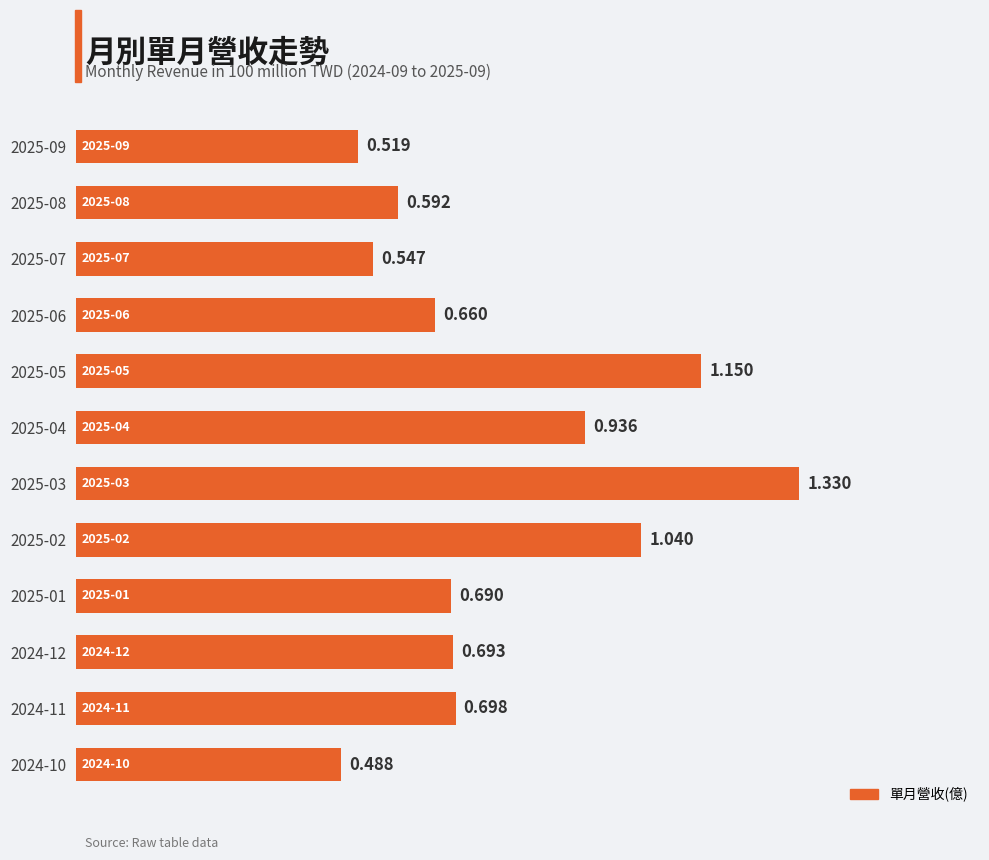

What is the sum of all values?

9.3